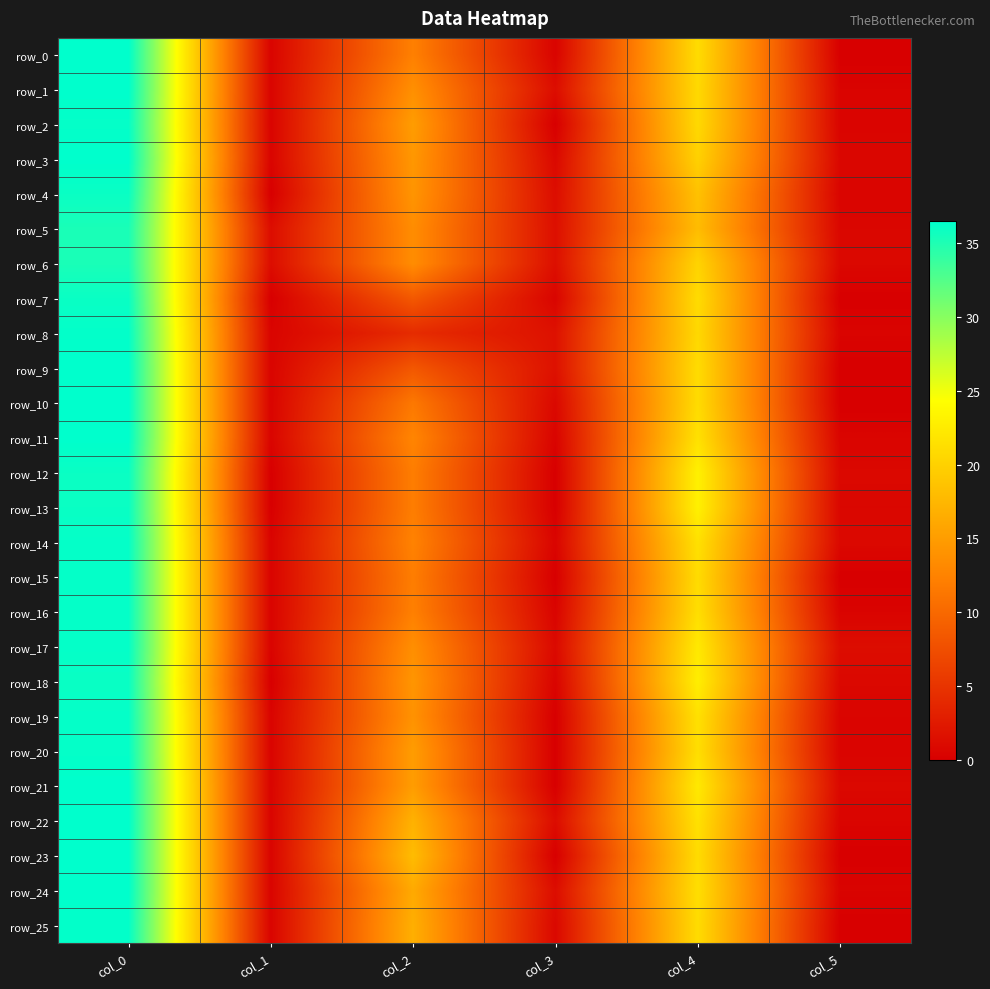

At which label does row_16 reach its peak?

col_0